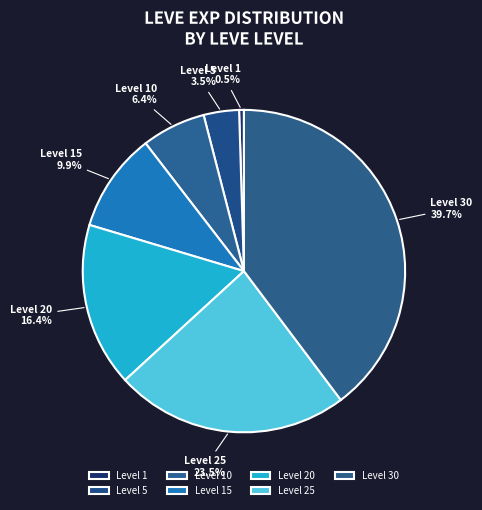

To the nearest percent, what is the difference between the largest and smallest slice percentages?

39%